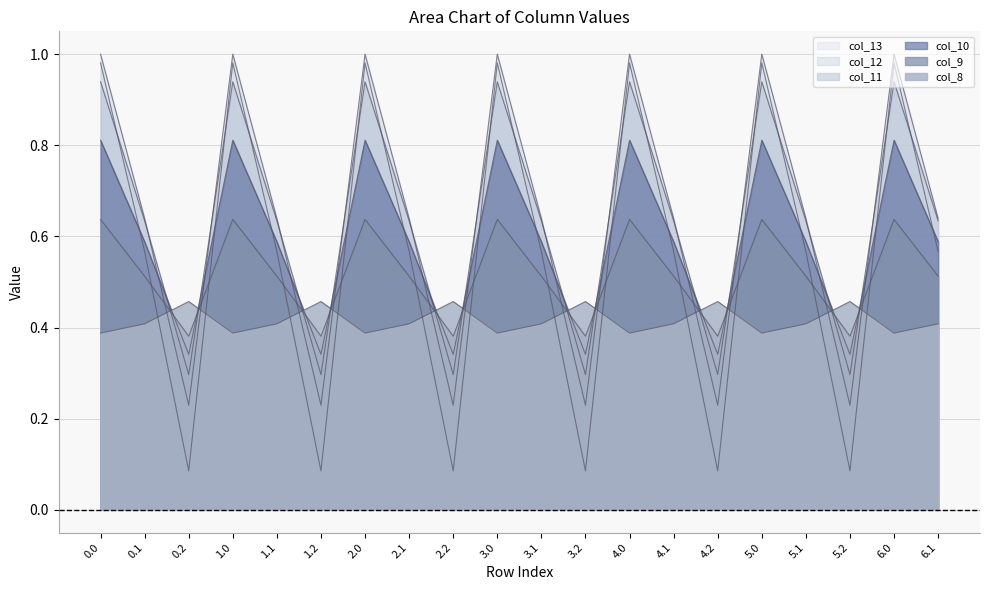

Is it true that col_9 equals 0.2 at 5.1?

False